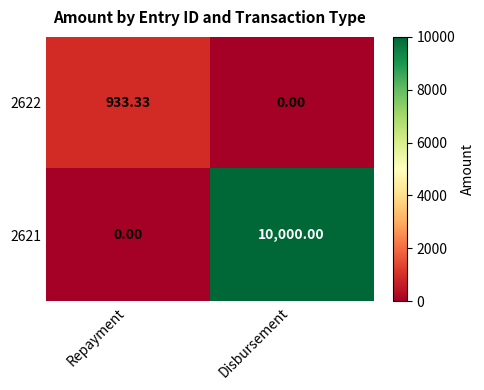

At which category is the sum across all series the highest?

Disbursement